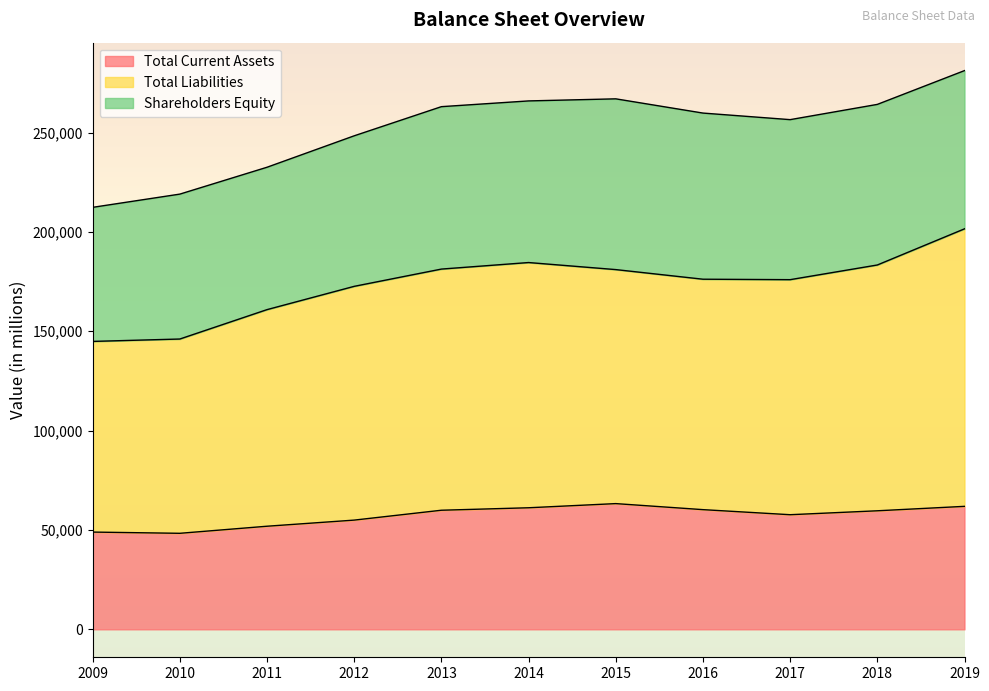

How many categories are shown in the chart?

11